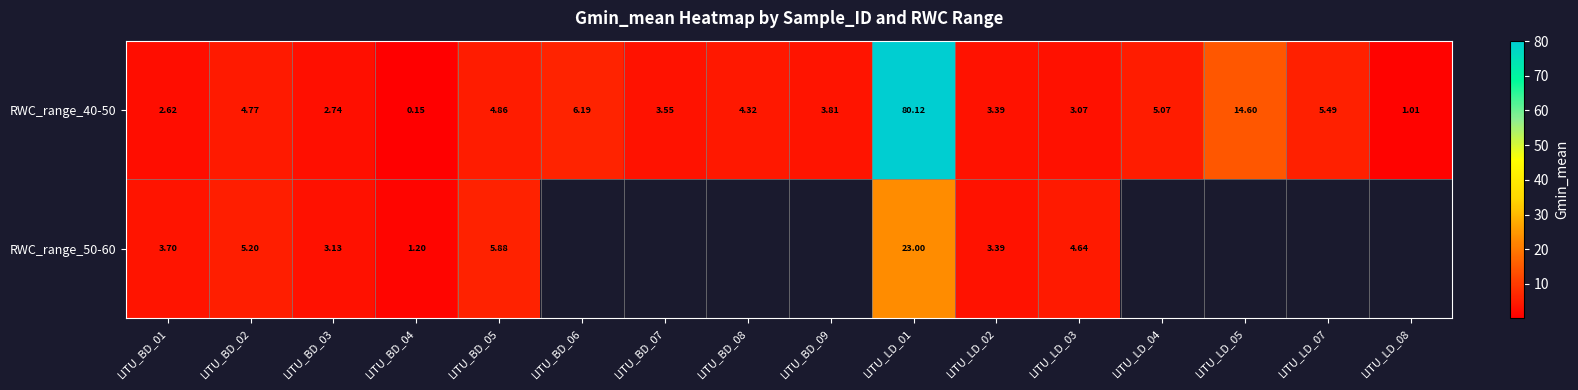

Between LITU_BD_01 and LITU_BD_06, which is larger?

LITU_BD_06